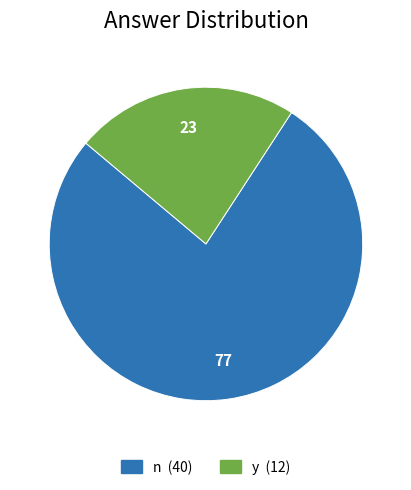

The y slice represents 23% of the pie. True or false?

True